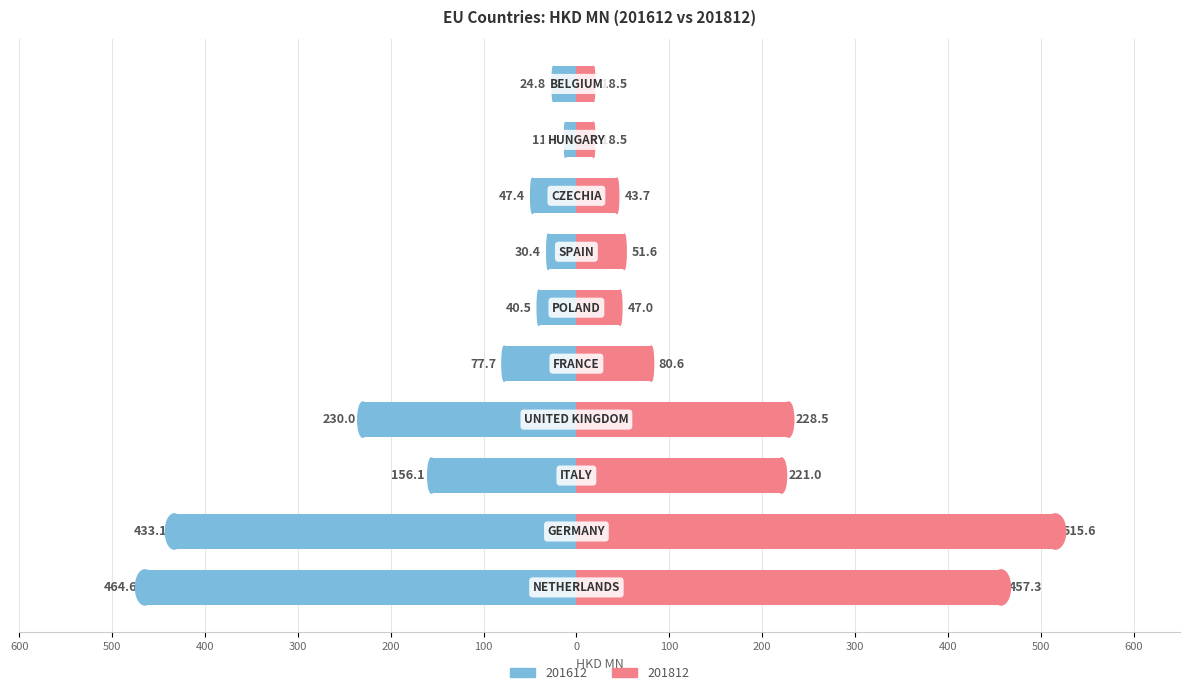

How many data points in 201612 are less than -47?

6